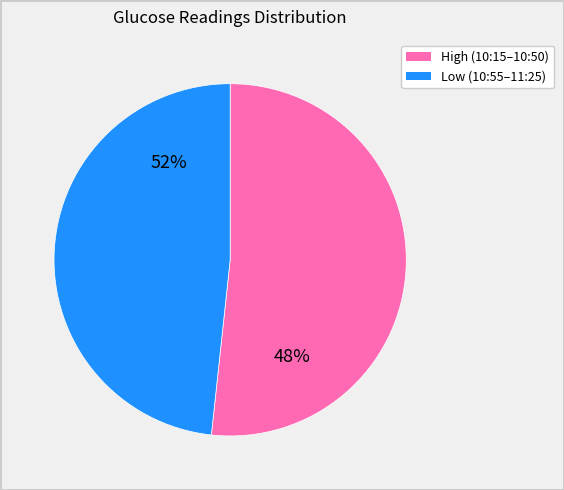

Which has a higher value, 10:35 or 11:00?

10:35